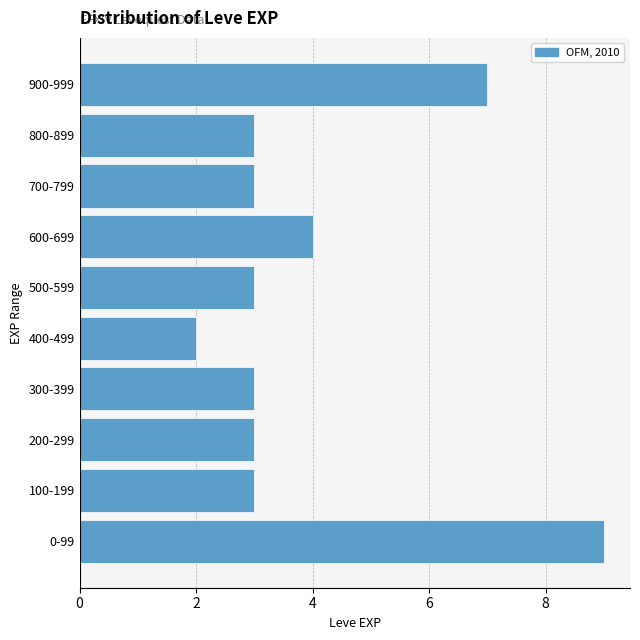

Reading top to bottom, what are all the values shown in this chart?

900-999=7	800-899=3	700-799=3	600-699=4	500-599=3	400-499=2	300-399=3	200-299=3	100-199=3	0-99=9